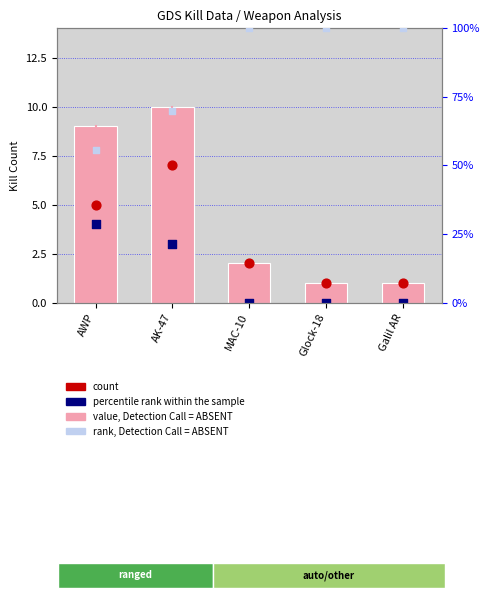

What is the total value across all series at Glock-18?

102.0